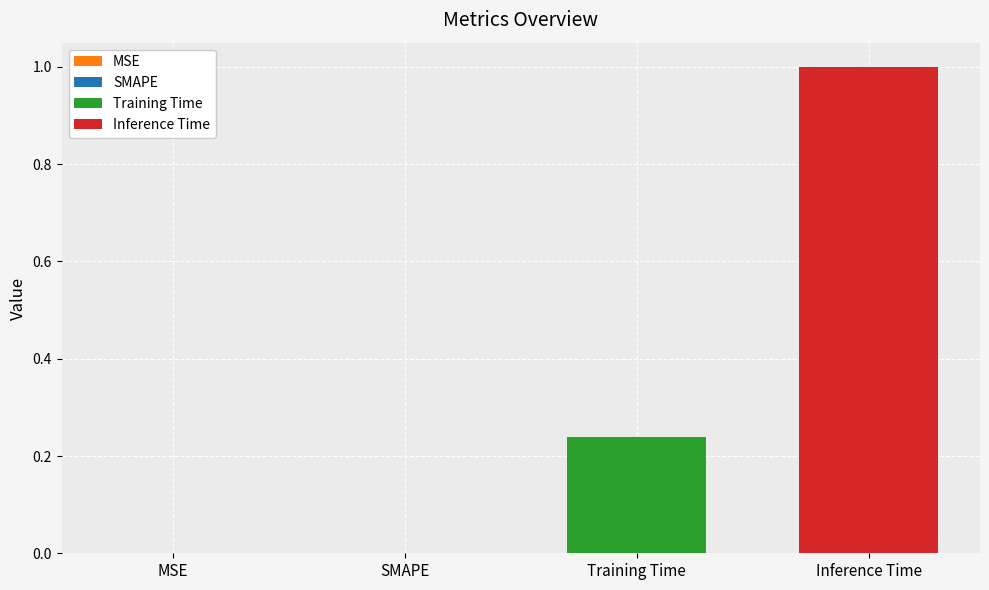

List the series in order of their overall mean, highest first.

Inference Time, Training Time